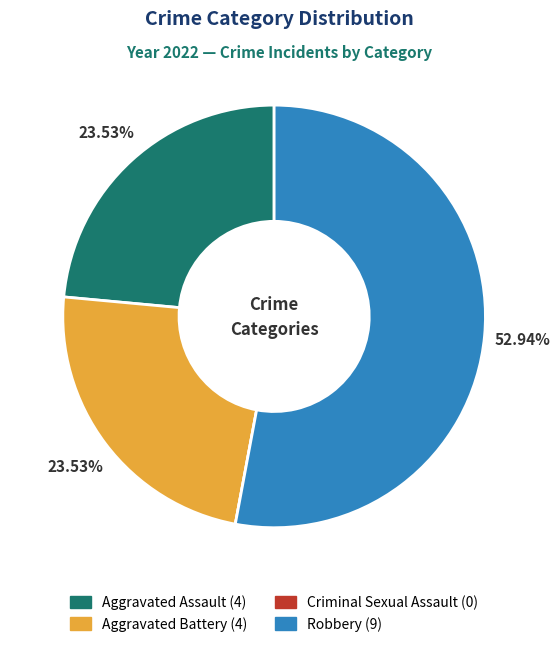

Which has a higher value, Robbery or Aggravated Assault?

Robbery